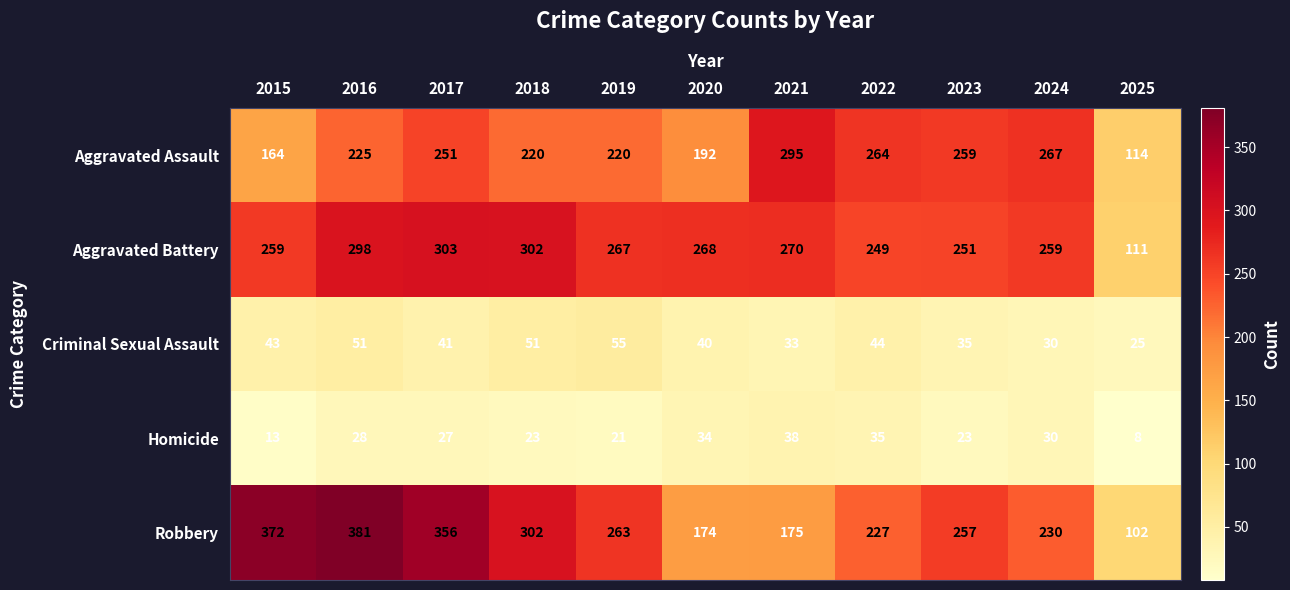

List the series in order of their peak value, highest first.

Robbery, Aggravated Battery, Aggravated Assault, Criminal Sexual Assault, Homicide